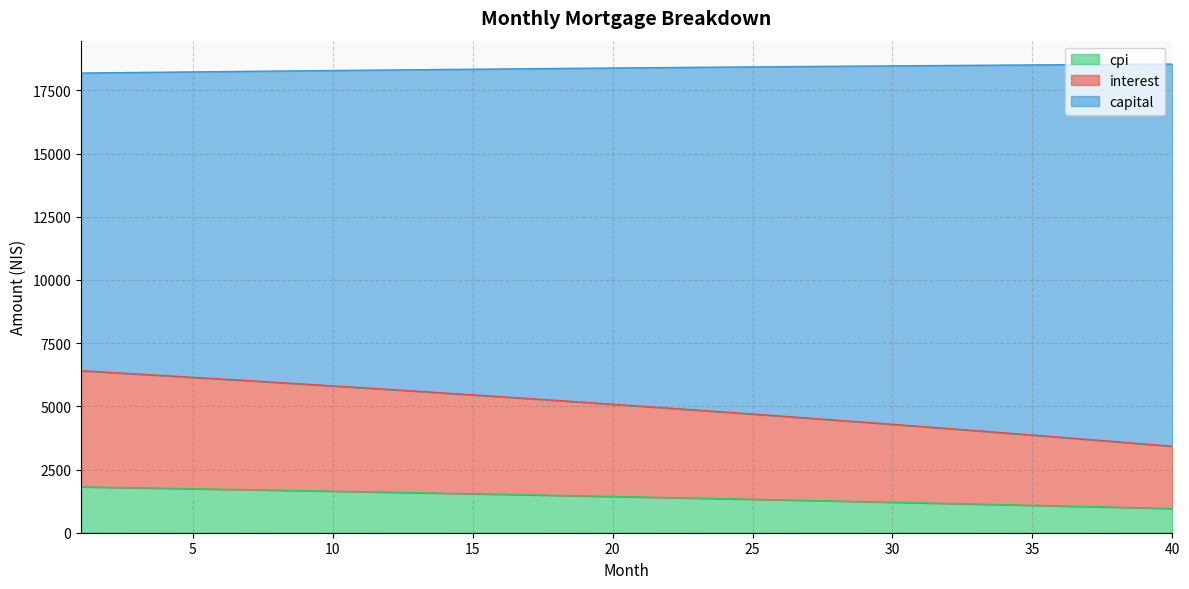

What is the maximum value for cpi?

1815.1